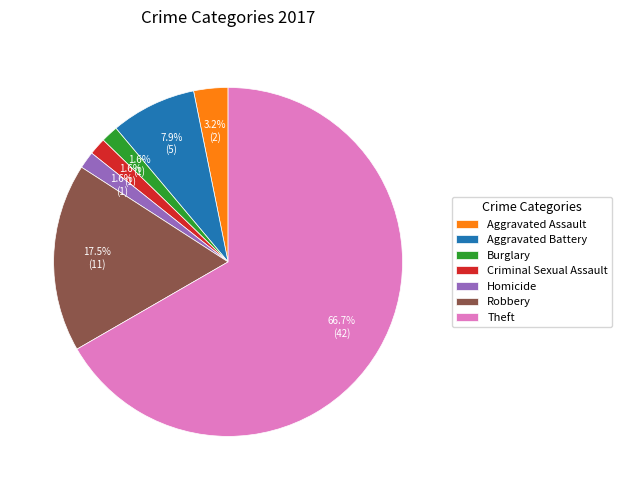

What is the largest slice in the pie chart?

Theft